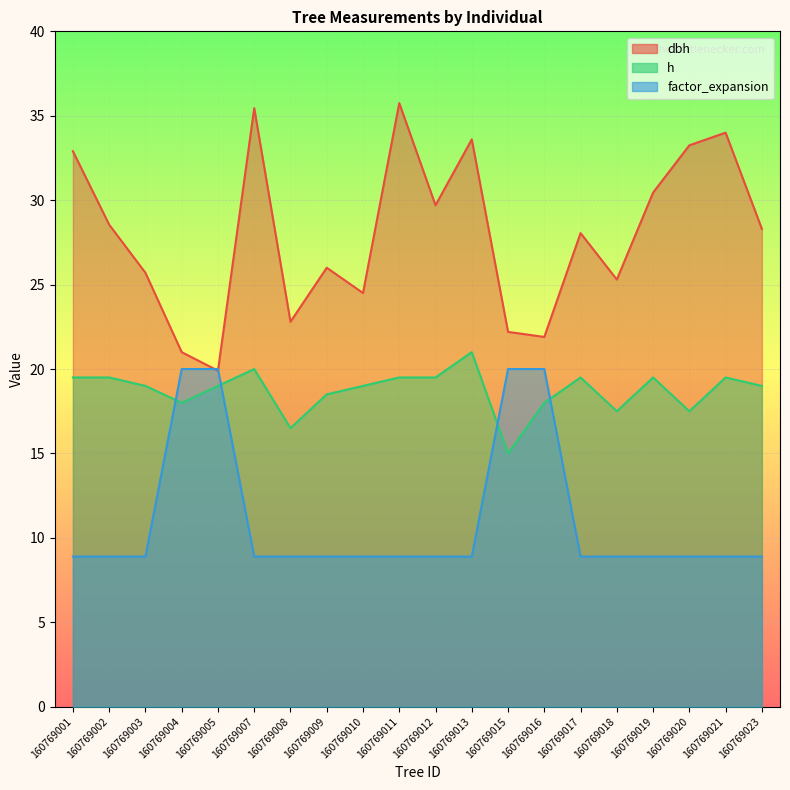

What are all the series names shown in the legend?

dbh, h, factor_expansion